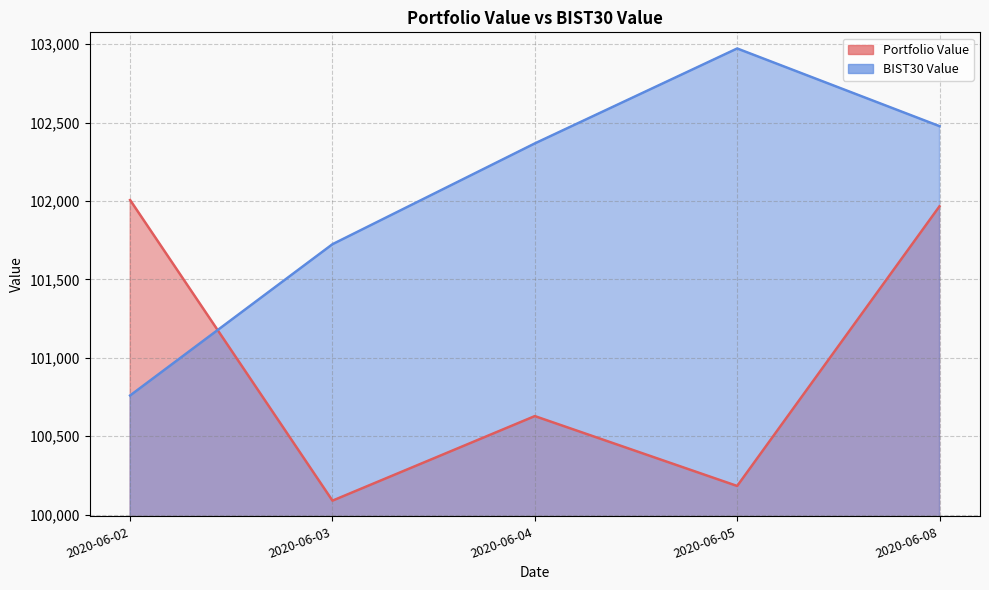

At 2020-06-04, list the series in order from smallest to largest.

Portfolio Value, BIST30 Value